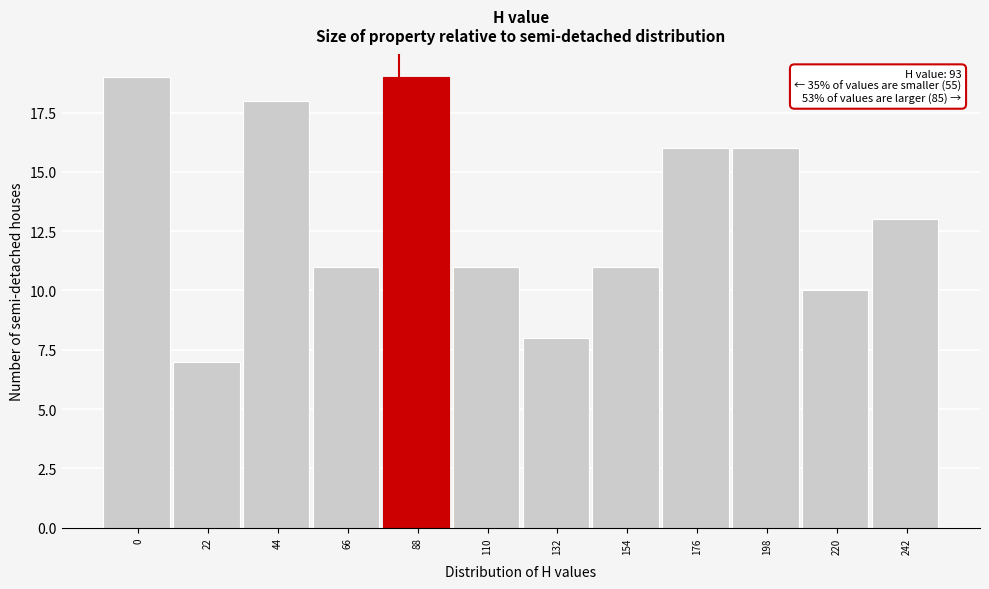

Reading left to right, extract all data points from this chart.

0=19	22=7	44=18	66=11	88=19	110=11	132=8	154=11	176=16	198=16	220=10	242=13